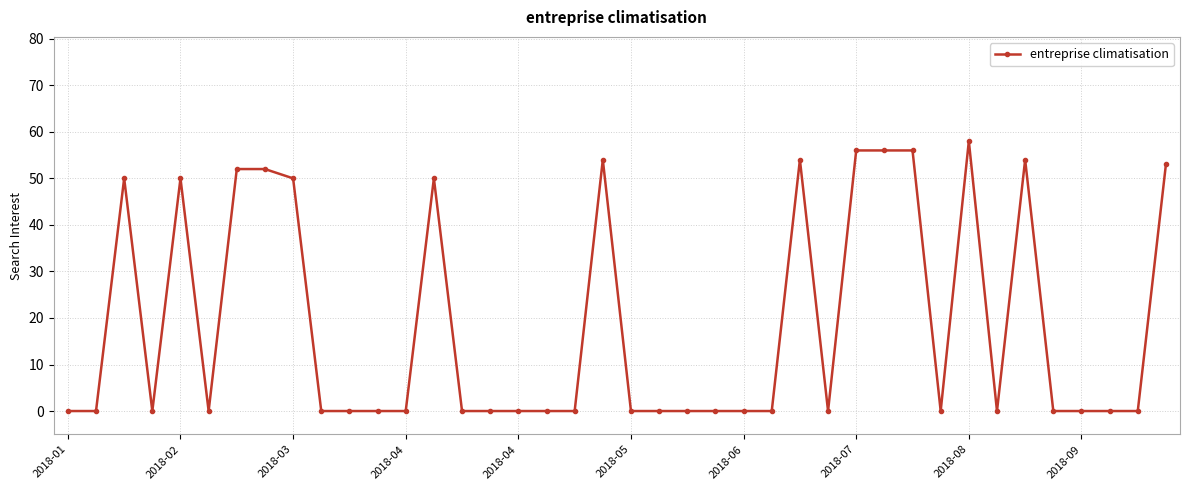

True or false: there are more than 0 points higher than both neighbors.

True